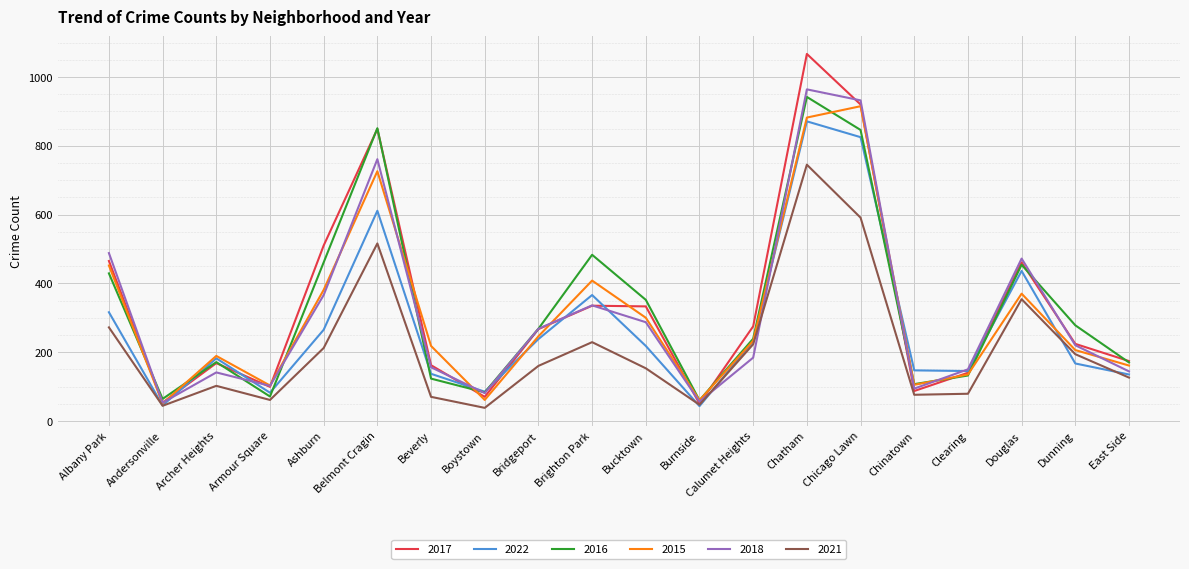

What is the difference between the highest and lowest values at Armour Square?

42